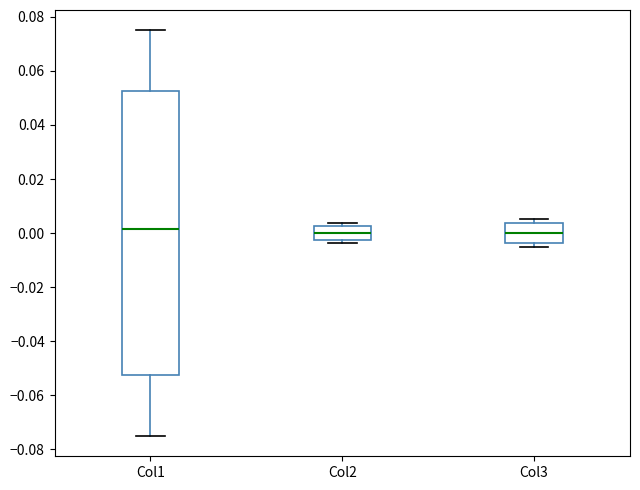

Reading left to right, transcribe this box plot: for each box, give where its median line is, the range the box spans, and where its two whiskers end, as read against the y-axis. The values are not printed on the chart, so give them approximately, as read against the axis.

Col1: median 0.002, box -0.052 to 0.052, whiskers -0.076 to 0.076
Col2: median 0.000, box -0.002 to 0.002, whiskers -0.004 to 0.004
Col3: median 0.000, box -0.004 to 0.004, whiskers -0.006 to 0.006